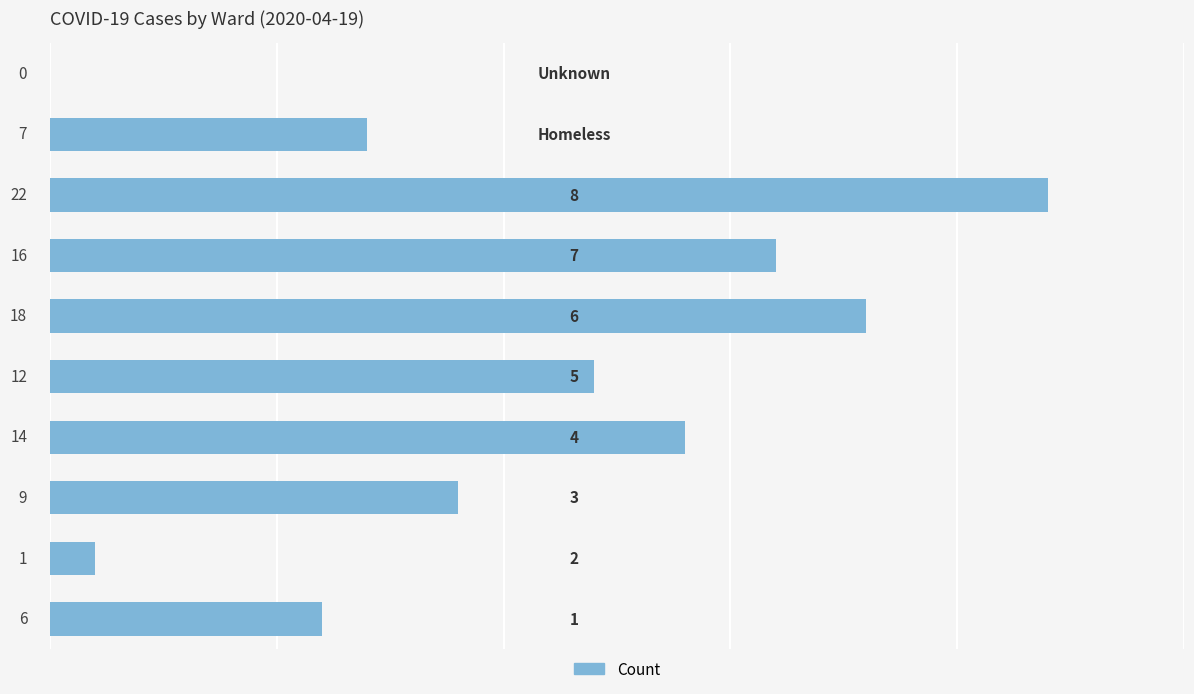

What is the sum of all values?

105